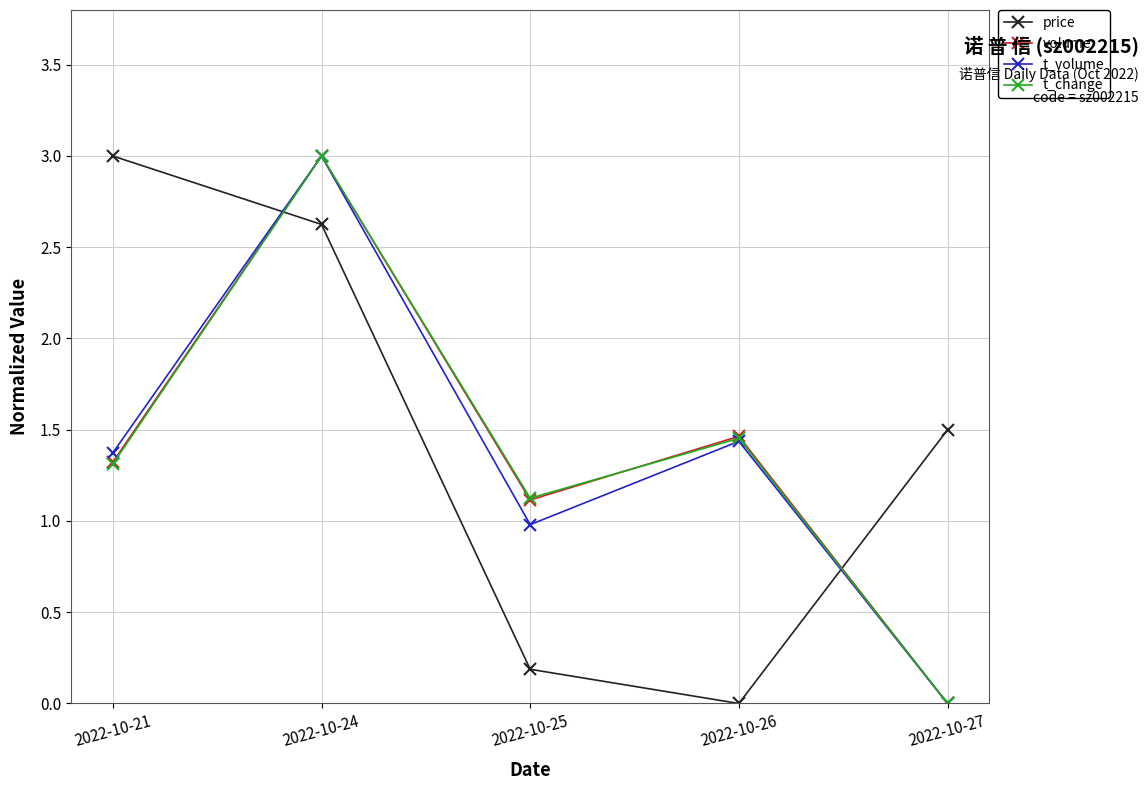

What is the value of the price point at the 2nd from the left?

2.6